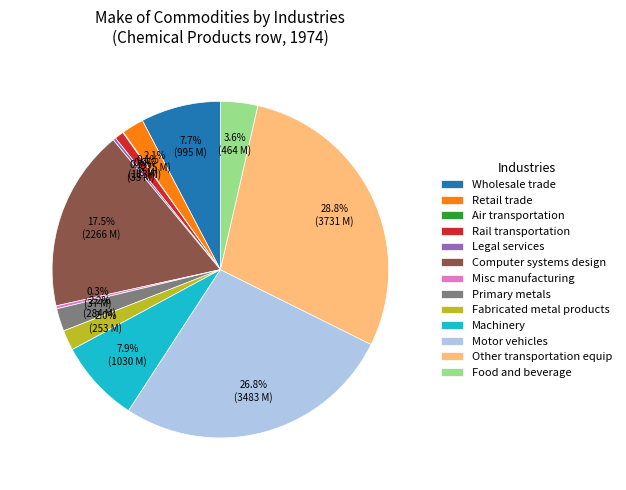

Between Fabricated metal products and Food and beverage, which is larger?

Food and beverage